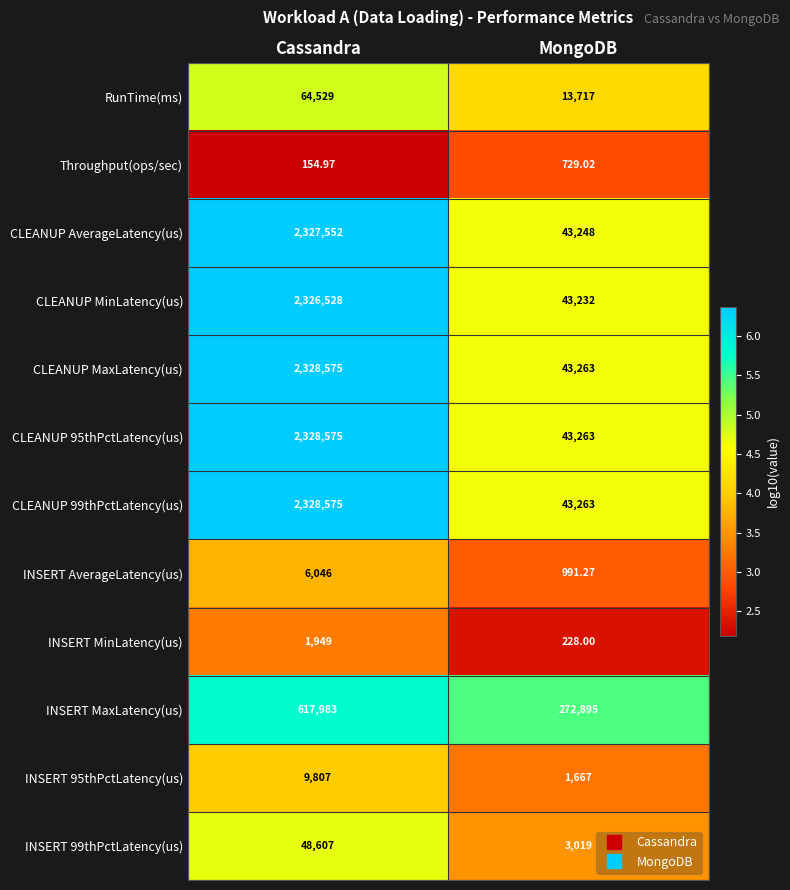

Which category has the lowest value across all series?

Cassandra